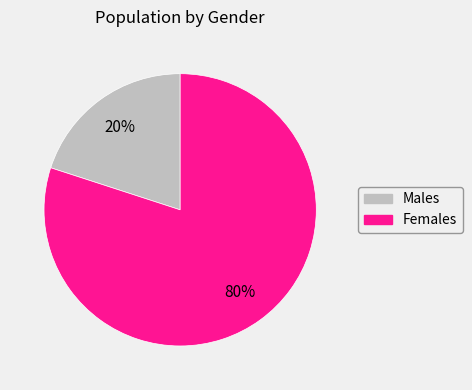

To the nearest percent, what percentage of the pie is Males?

20%